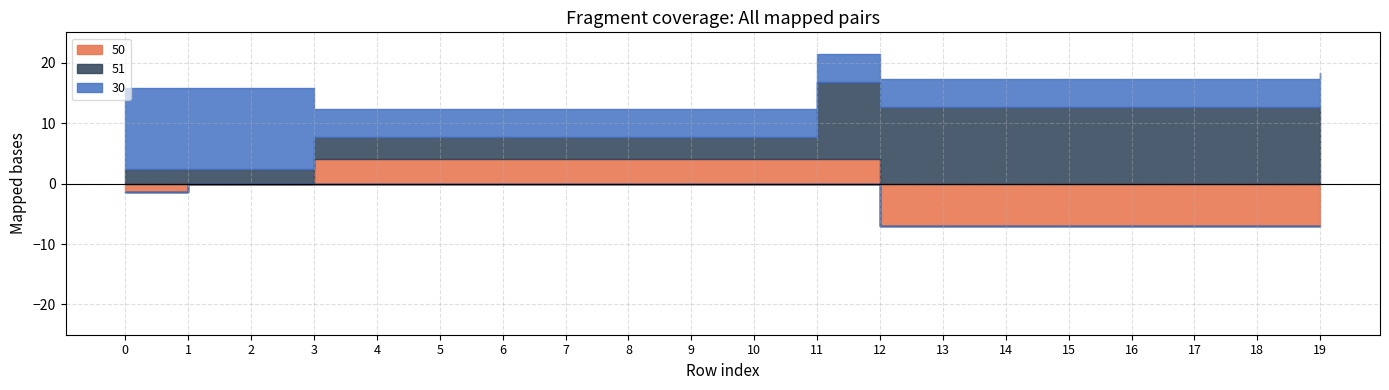

Reading left to right, extract all data points from this chart.

50: -1.4	0.0	0.0	4.0	4.0	4.0	4.0	4.0	4.0	4.0	4.0	4.0	-7.0	-7.0	-7.0	-7.0	-7.0	-7.0	-7.0	-7.0
51: 2.4	2.4	2.4	3.7	3.7	3.7	3.7	3.7	3.7	3.7	3.7	12.7	12.7	12.7	12.7	12.7	12.7	12.7	12.7	12.7
30: 13.4	13.4	13.4	4.7	4.7	4.7	4.7	4.7	4.7	4.7	4.7	4.7	4.7	4.7	4.7	4.7	4.7	4.7	4.7	5.6